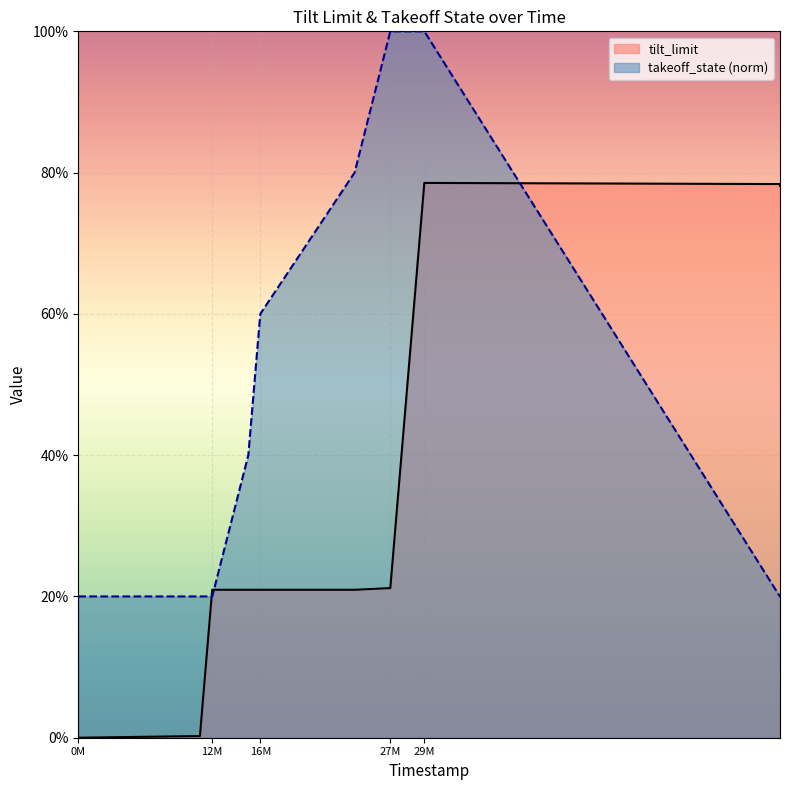

What is the sum of the takeoff_state values at 27078000 and 11028000?

1.2